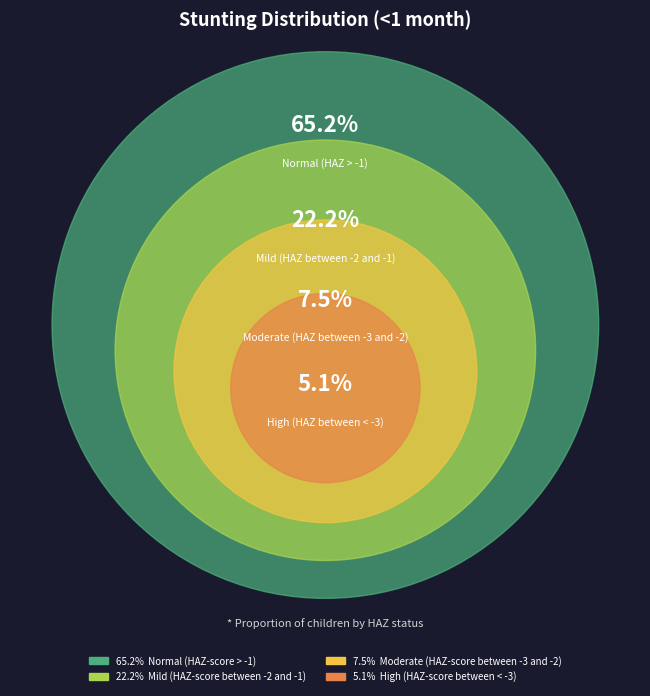

Is there any slice that represents more than half of the pie?

Yes